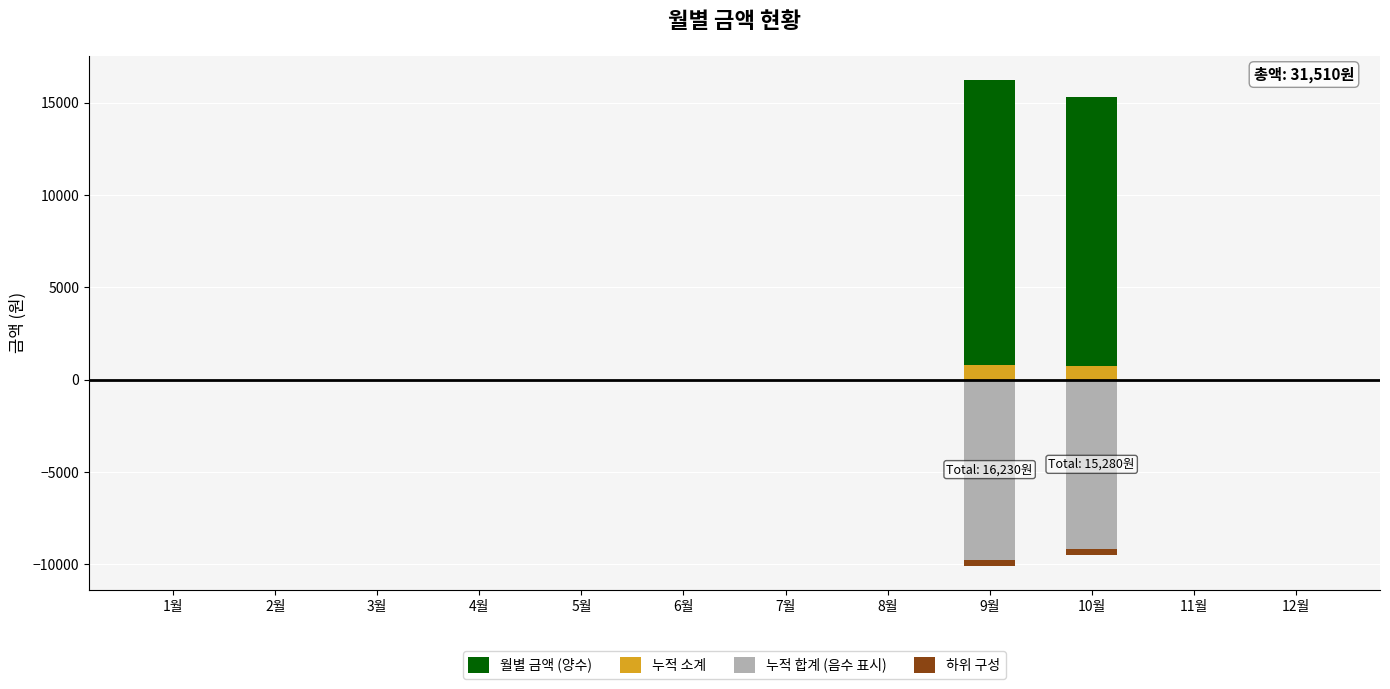

Which category has the highest value across all series?

9월